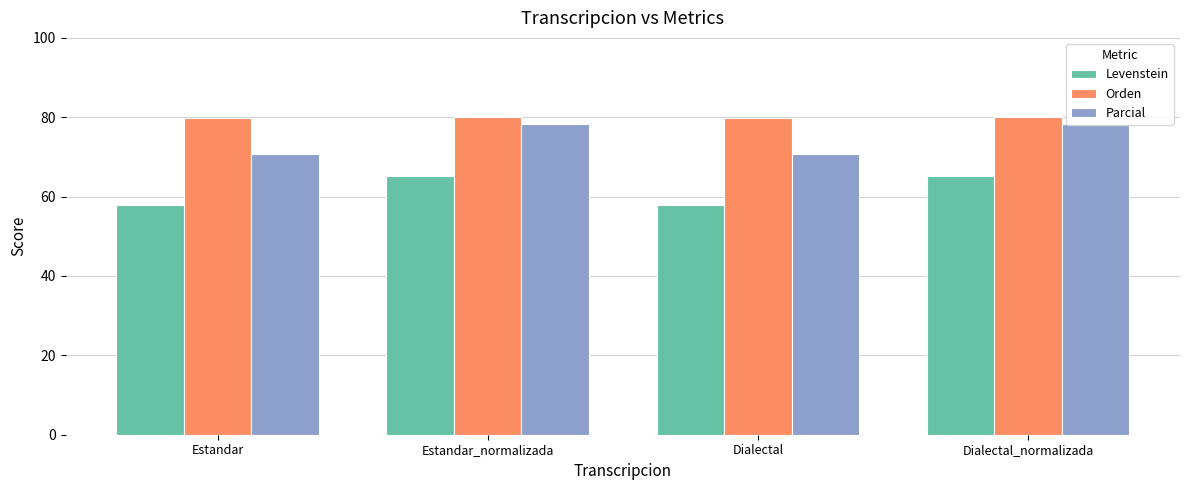

What is the smallest value displayed?

57.8